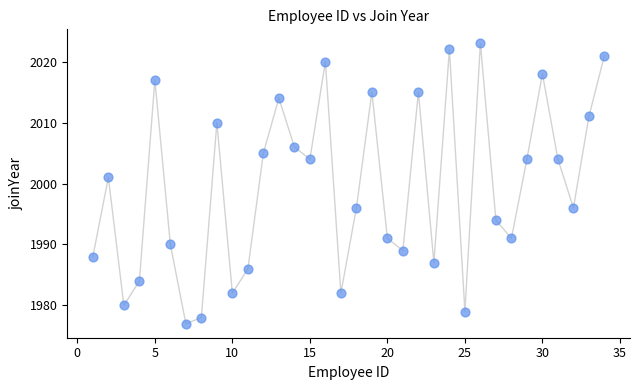

What Y value in the scatter plot is closest to 2000?

2001